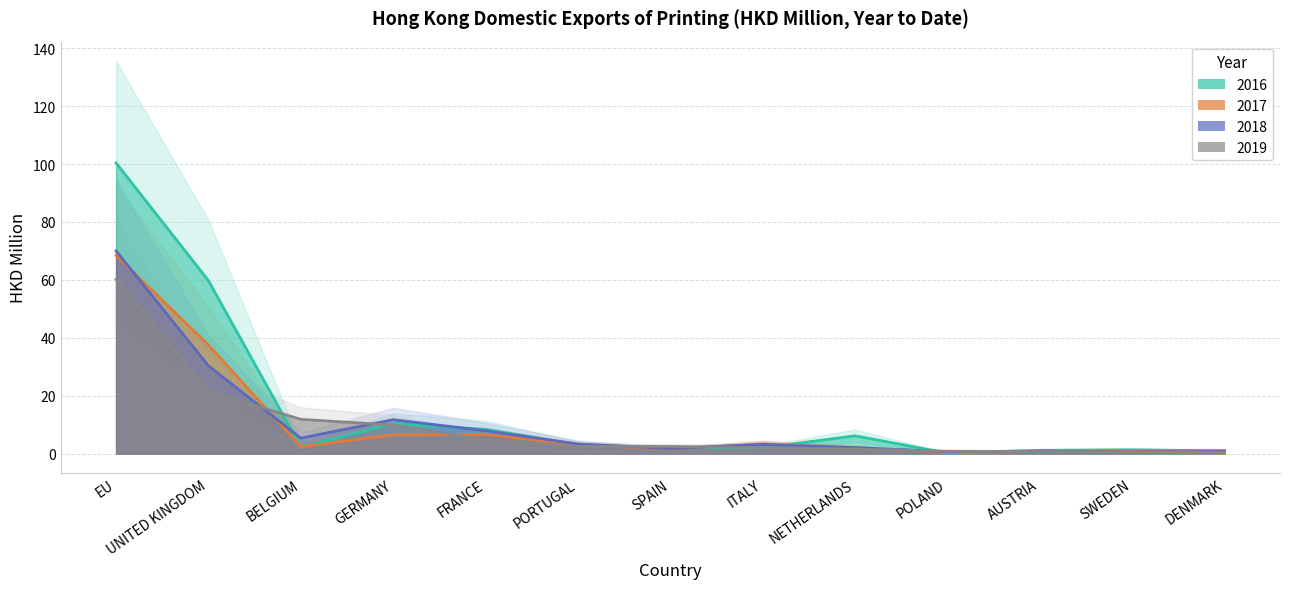

List the labels in order of 2019 value, largest first.

EU, UNITED KINGDOM, BELGIUM, GERMANY, FRANCE, PORTUGAL, SPAIN, ITALY, NETHERLANDS, POLAND, AUSTRIA, SWEDEN, DENMARK